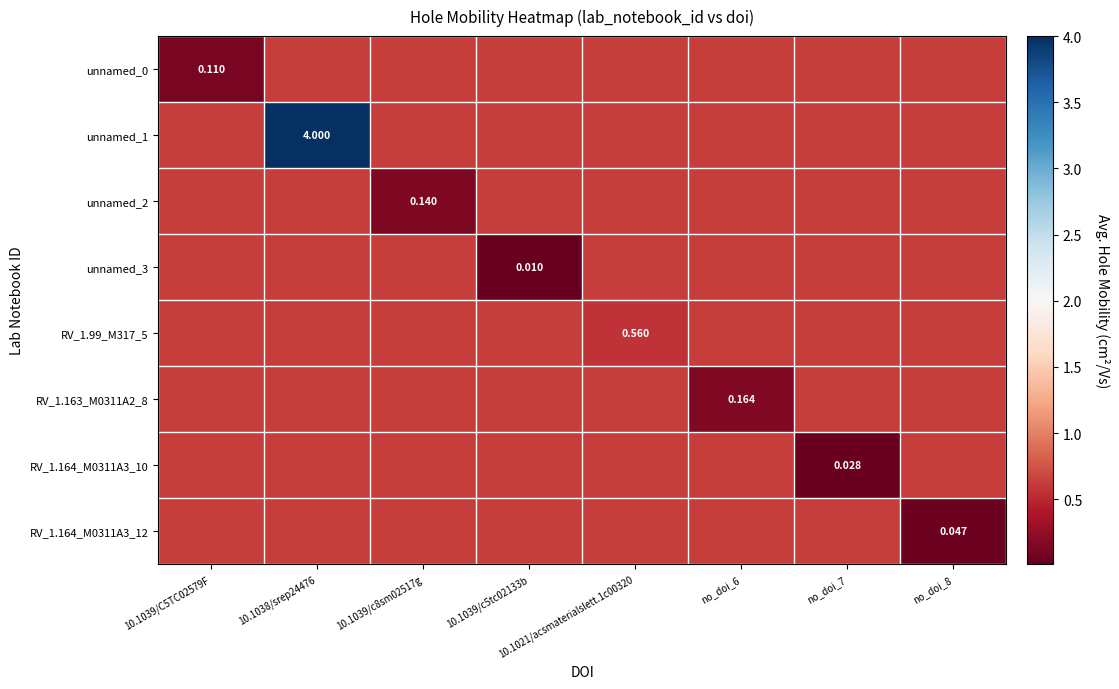

Between 10.1039/c8sm02517g and 10.1039/c5tc02133b, which is larger?

10.1039/c8sm02517g